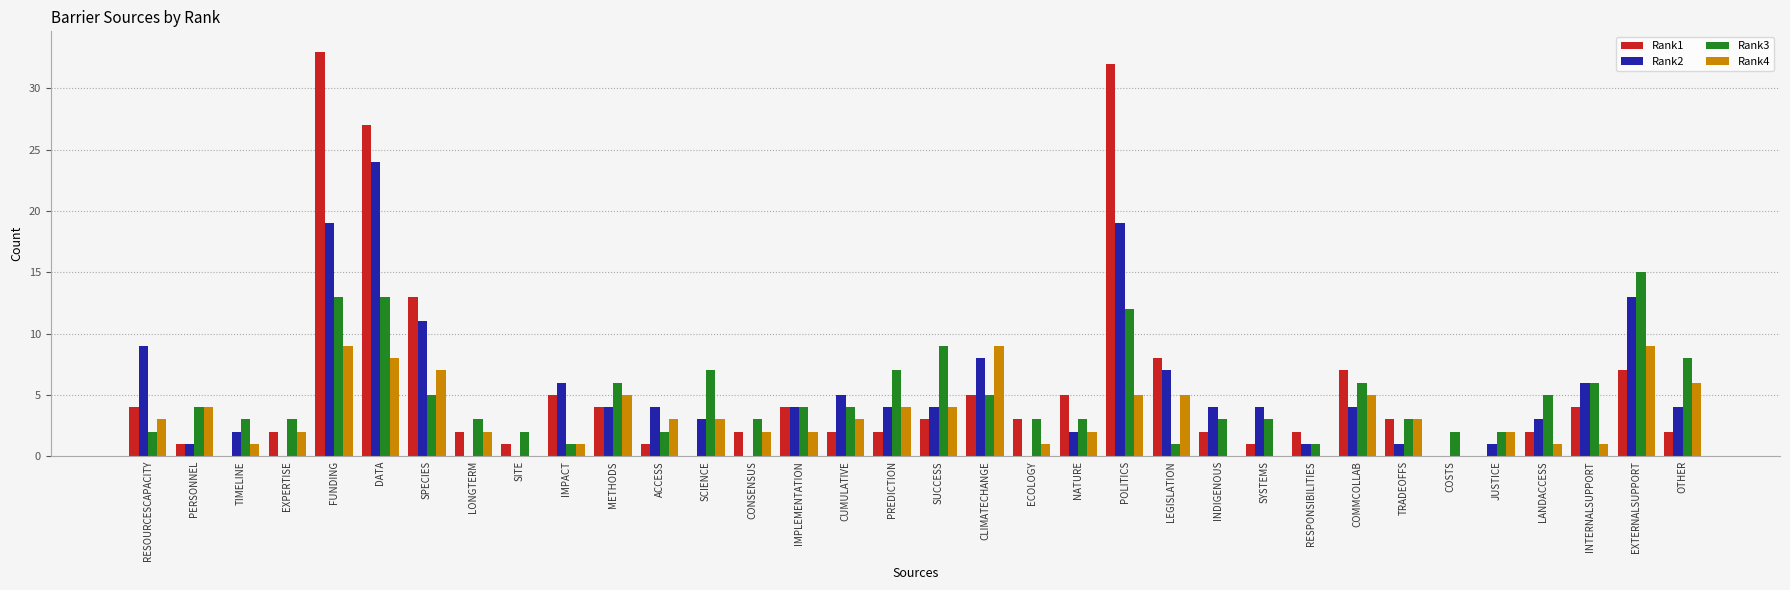

What are all the series names shown in the legend?

Rank1, Rank2, Rank3, Rank4